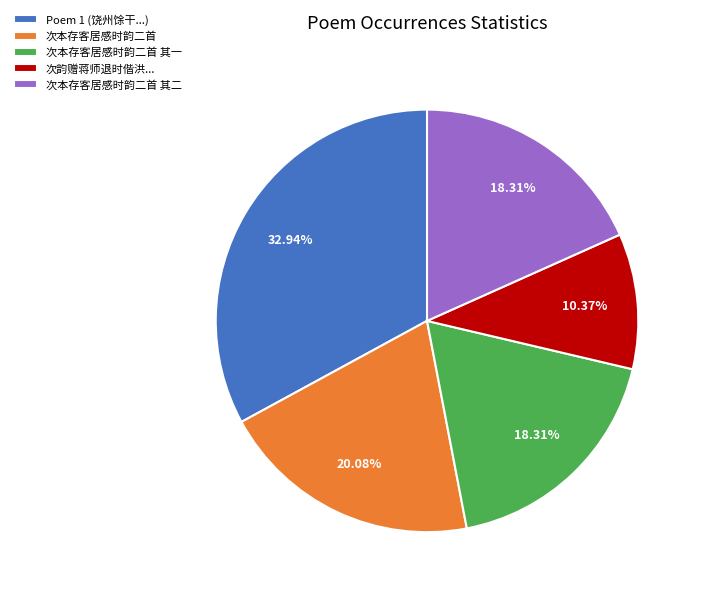

Is it true that 次本存客居感时韵二首 其一 is 33% of the pie?

False